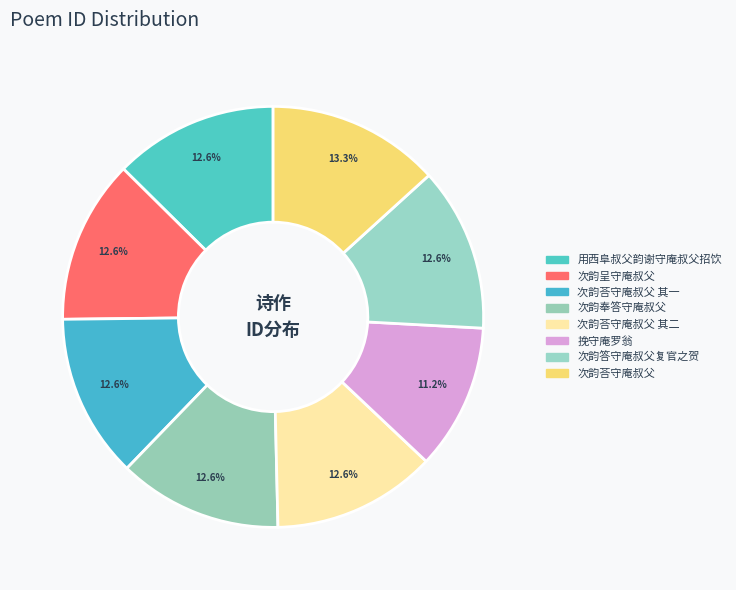

Which slice is the smallest?

挽守庵罗翁